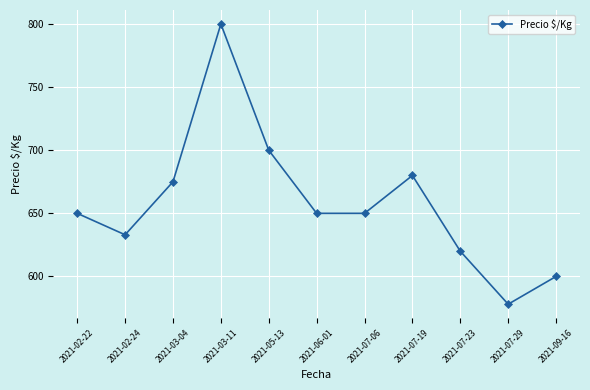

What is the sum of all values?

7236